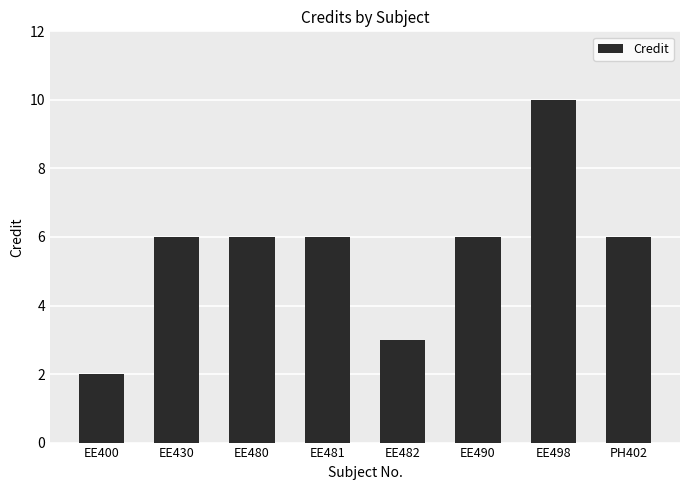

Read the value at EE490.

6